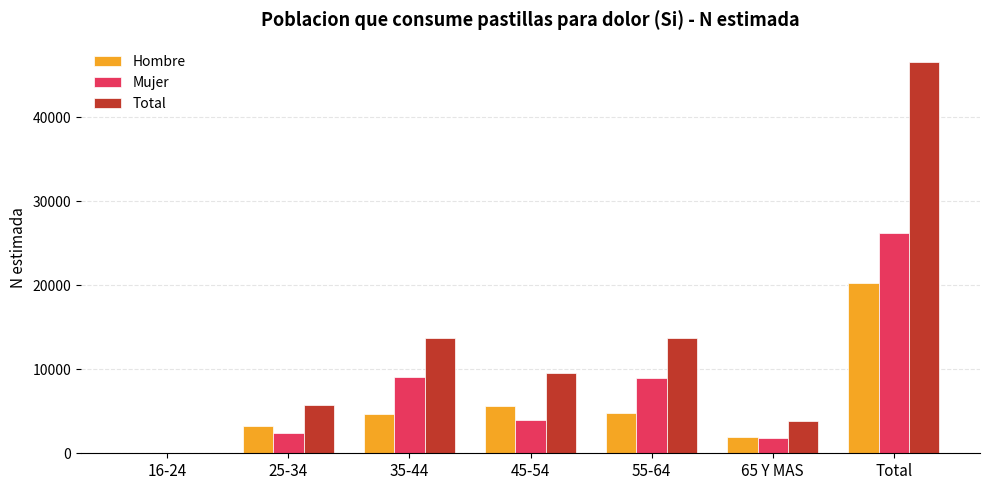

How many data points does each series have?

7